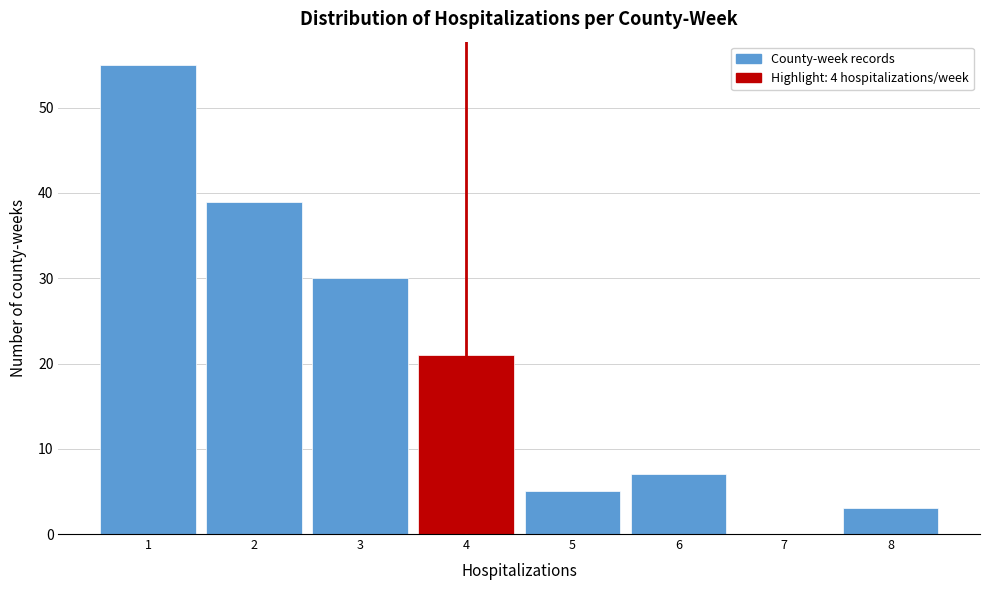

Reading left to right, transcribe this chart: for each bar, give the range it covers on the x-axis and its height. The values are not printed on the chart, so give them approximately, as read against the axis.

0.5 to 1.5: 55
1.5 to 2.5: 39
2.5 to 3.5: 30
3.5 to 4.5: 21
4.5 to 5.5: 5
5.5 to 6.5: 7
6.5 to 7.5: 0
7.5 to 8.5: 3